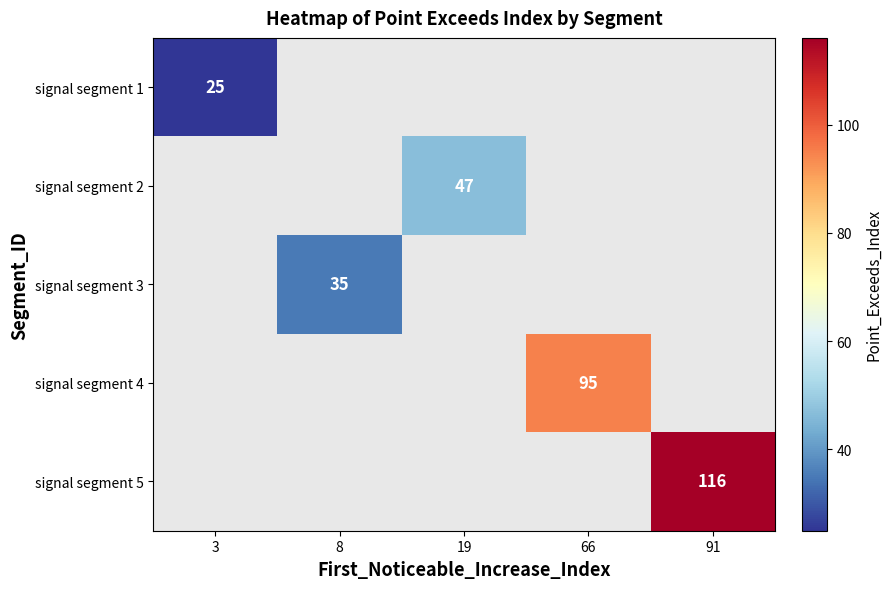

Is it true that signal segment 3 equals 9 at 8?

False